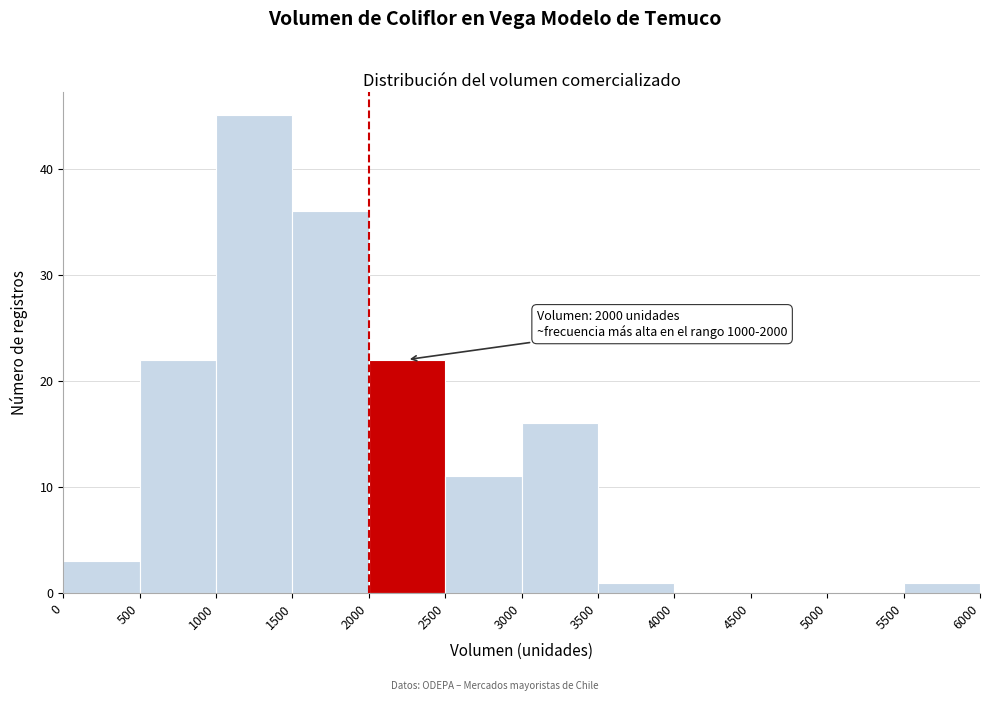

Over which range of the x-axis is the bar tallest?

1000 to 1500